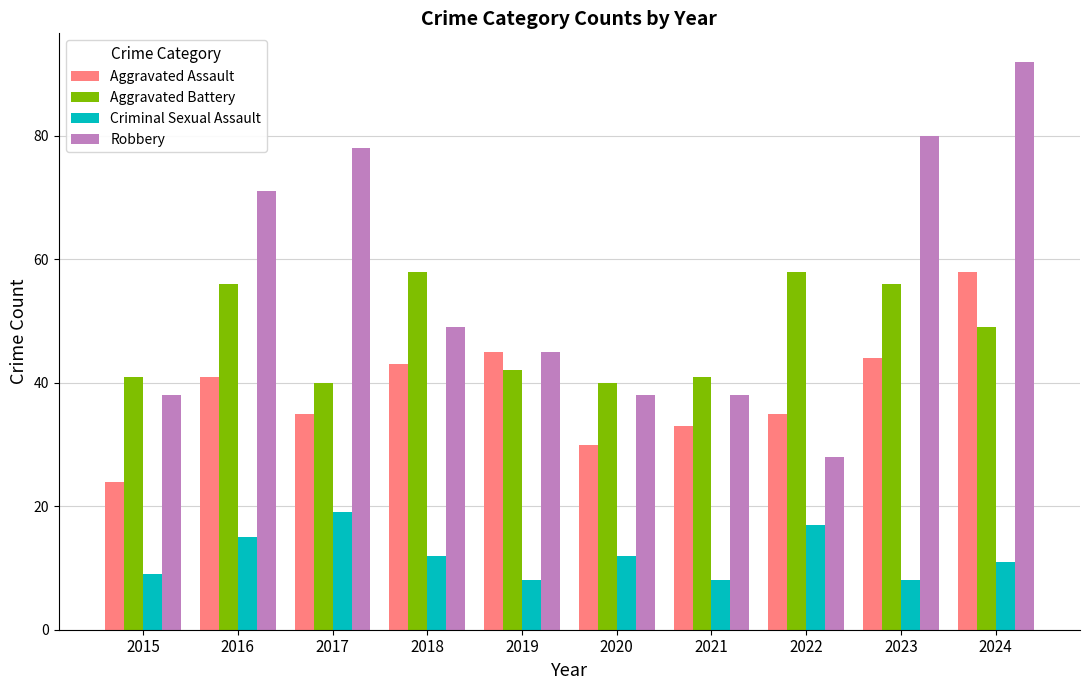

What is the value of the Robbery bar at the 5th from the left?

45